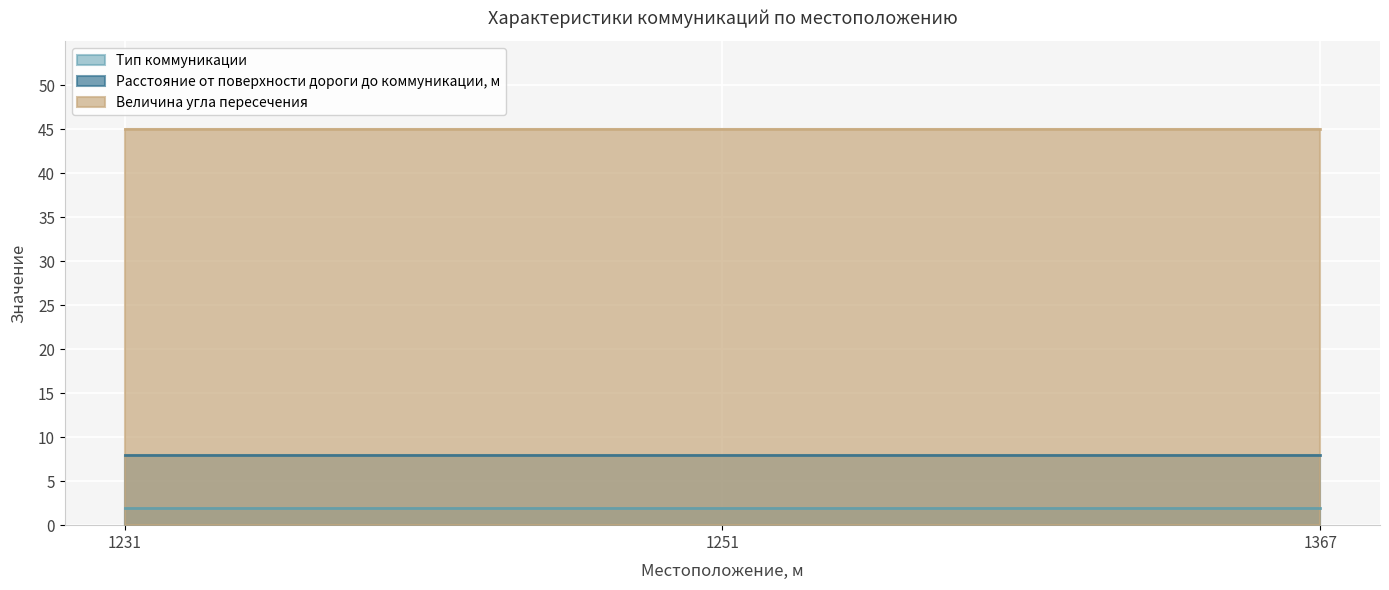

Is it true that Тип коммуникации equals 2 at 1251?

True